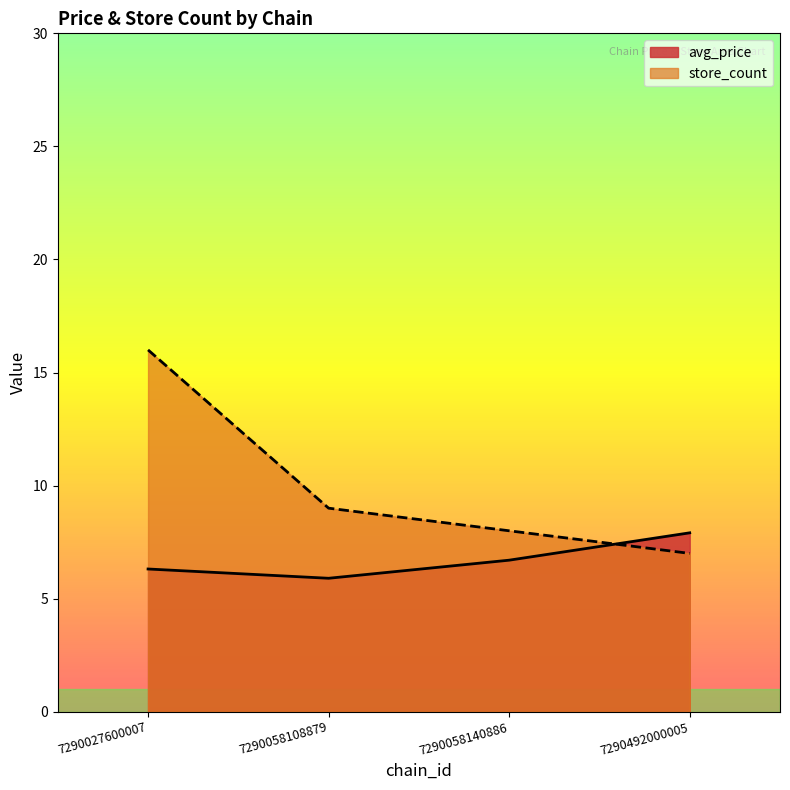

How many intersections are there between store_count and avg_price?

1